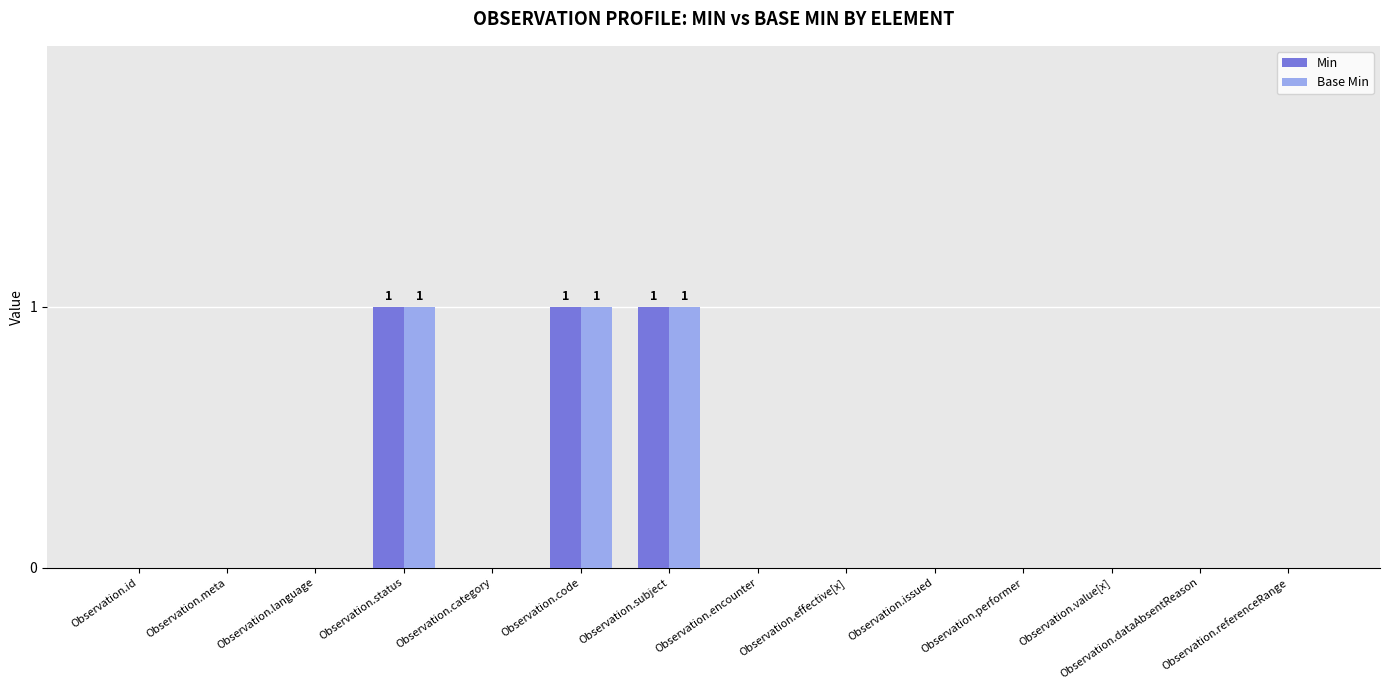

How many data points does each series have?

14